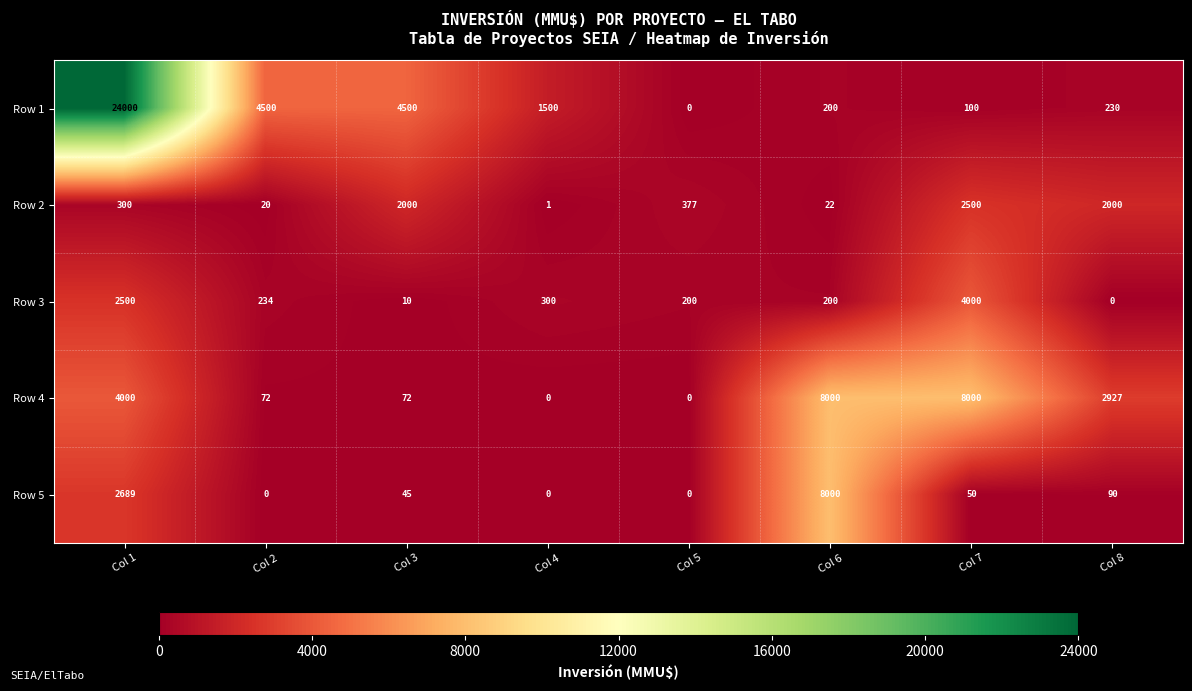

What is the sum of all Row 2 values?

7220